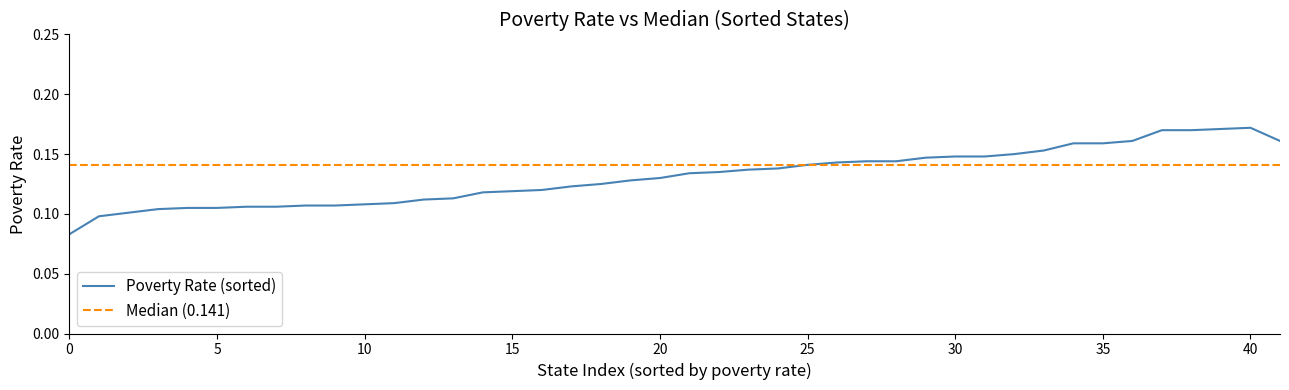

List the series in order of their peak value, highest first.

Poverty Rate (sorted), Median (0.141)